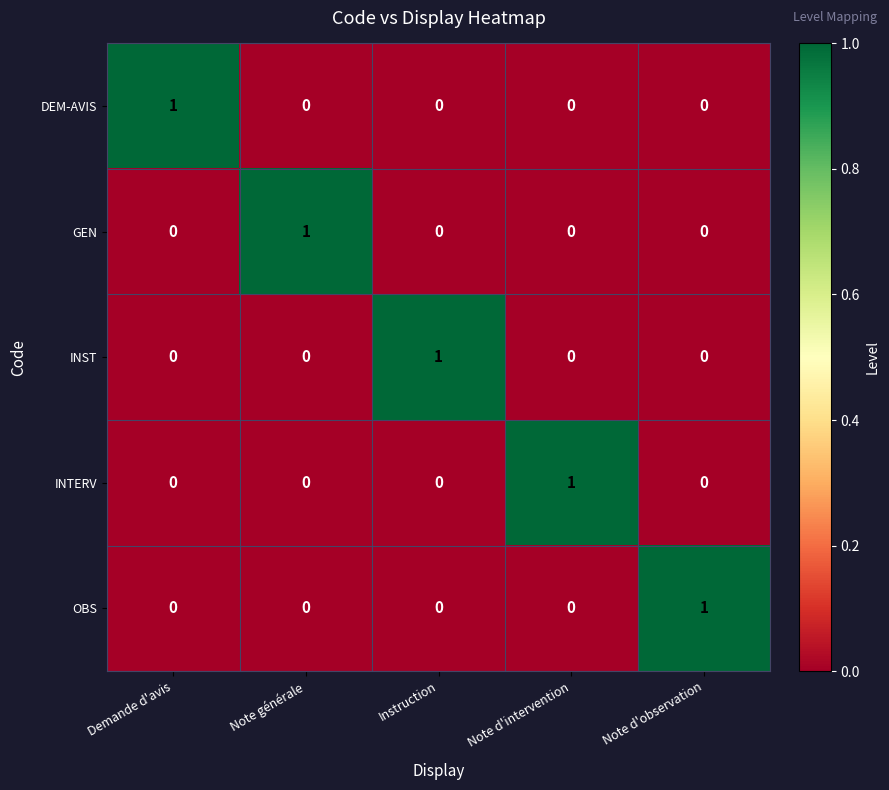

The INTERV series shows 0 at Note d'observation. True or false?

True